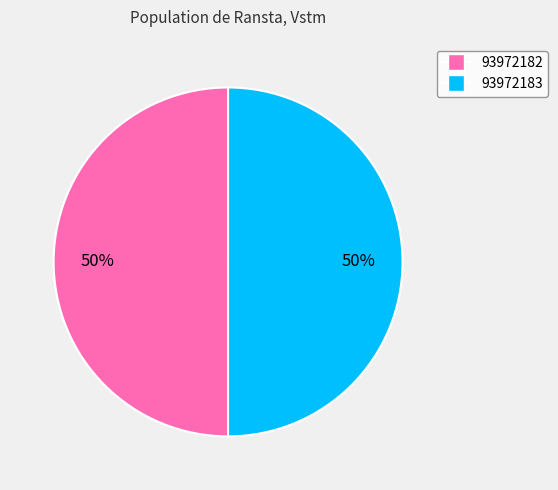

What percentage is the 93972182 slice, to the nearest percent?

50%